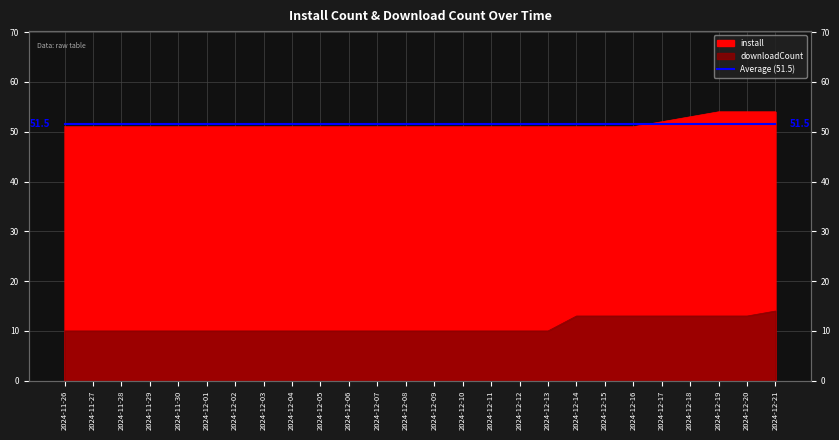

Is the value of install at 2024-12-08 greater than the value of downloadCount at 2024-12-18?

Yes